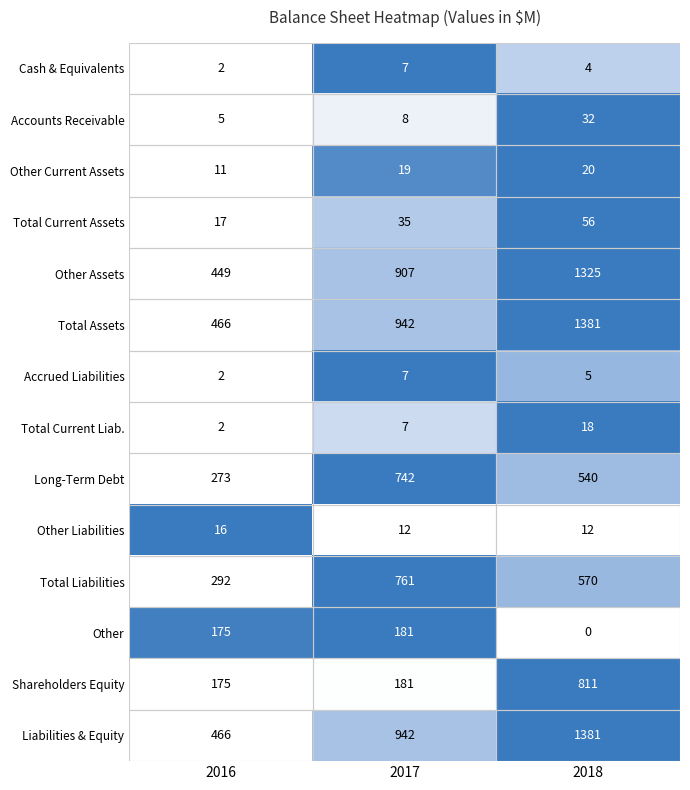

At which category is the sum across all series the highest?

2018